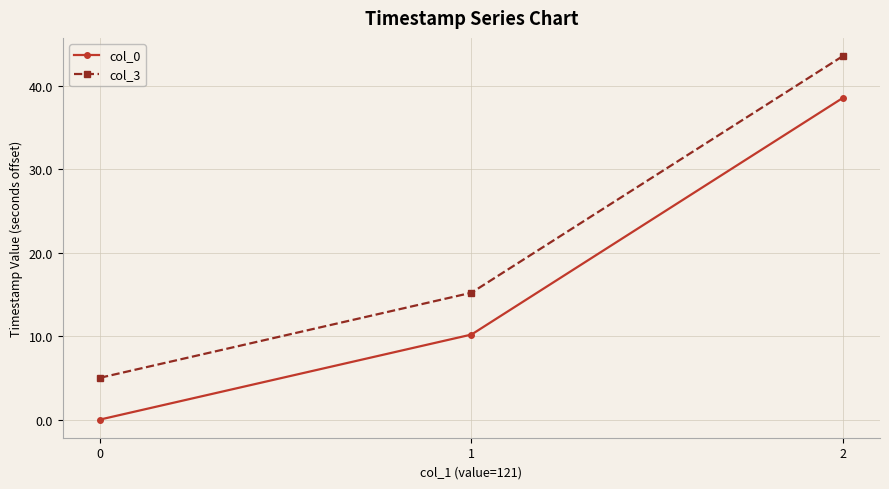

Reading right to left, transcribe all the data shown in this chart.

col_0: 38.5	10.2	0.0
col_3: 43.6	15.2	5.0